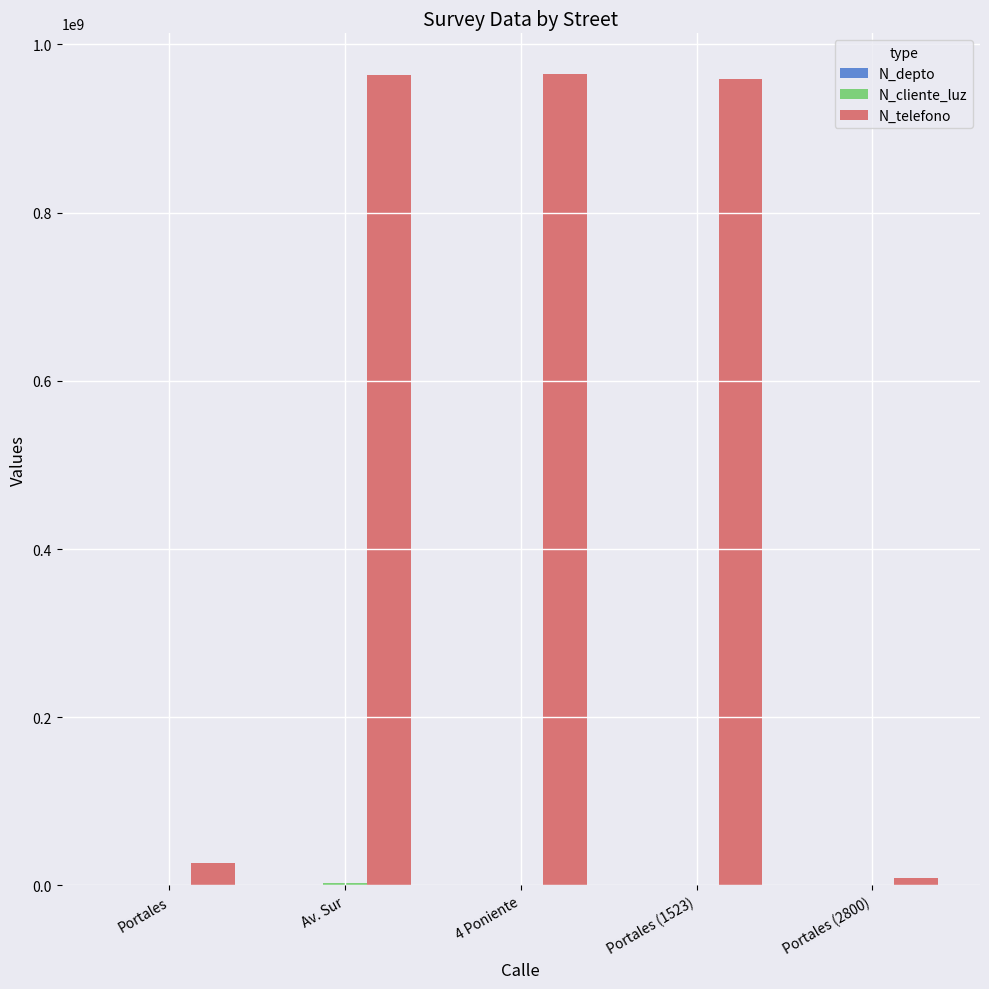

Which series has the largest total across all categories?

N_telefono